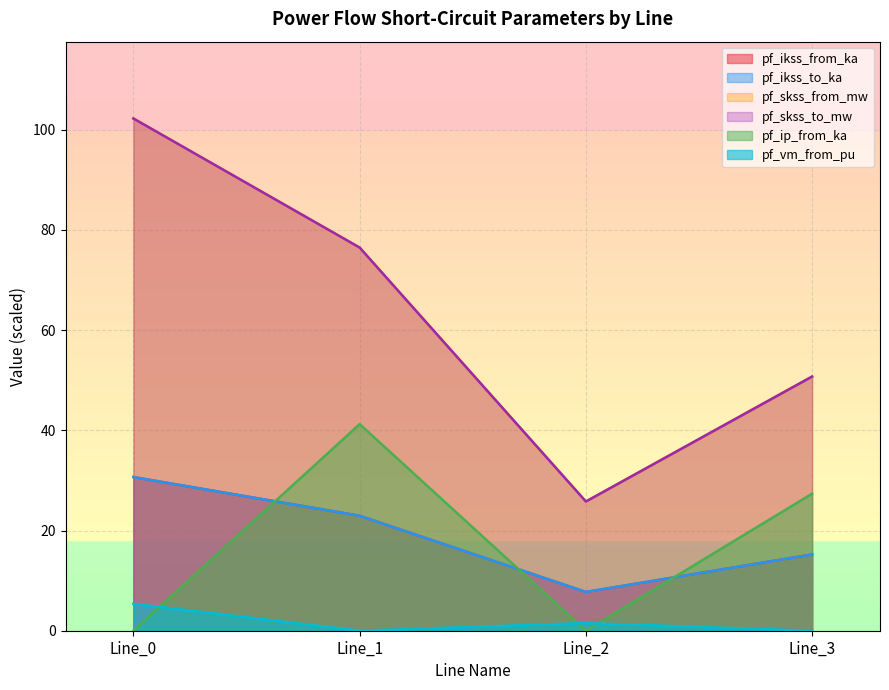

At which category is the sum across all series the highest?

Line_0